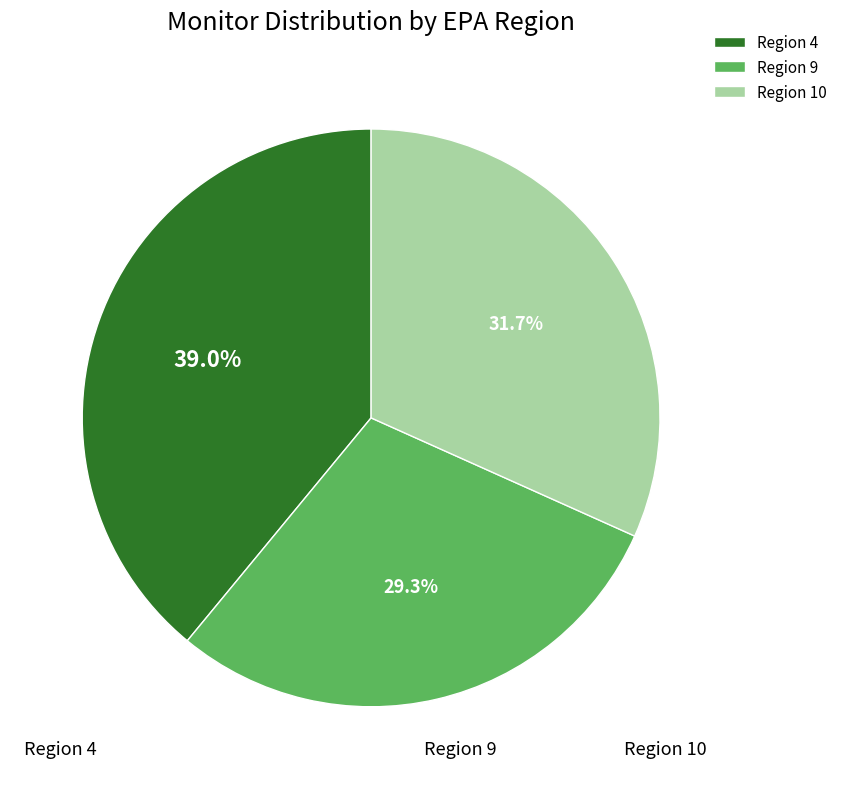

How many slices are in this pie chart?

3